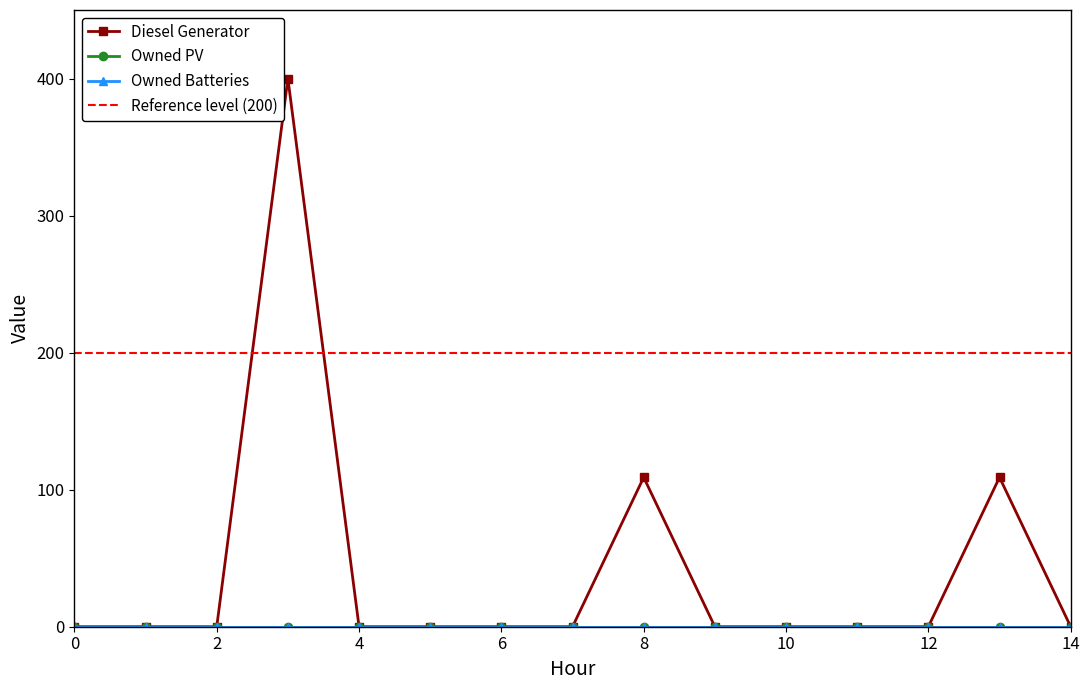

Does the chart display data point markers on the line(s)?

Yes